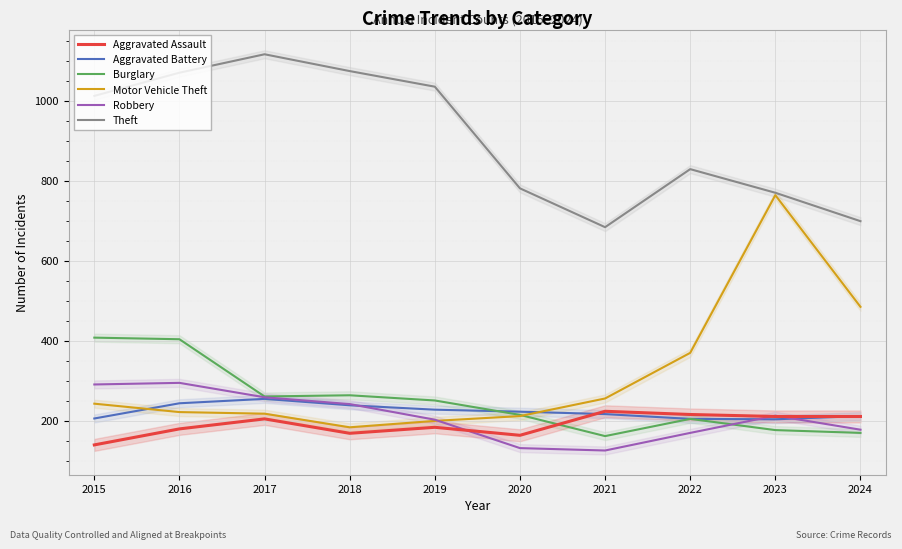

What is the value of the Aggravated Battery point at the 9th from the left?

204